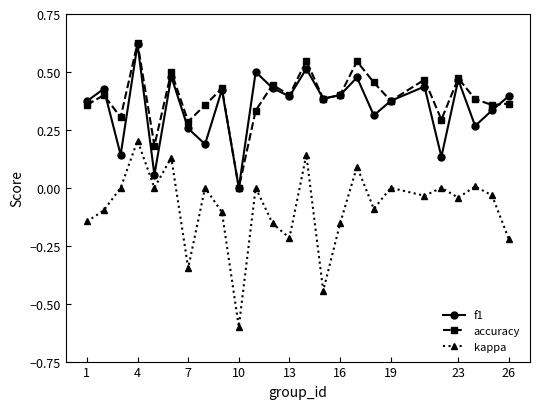

How many categories are shown in the chart?

25